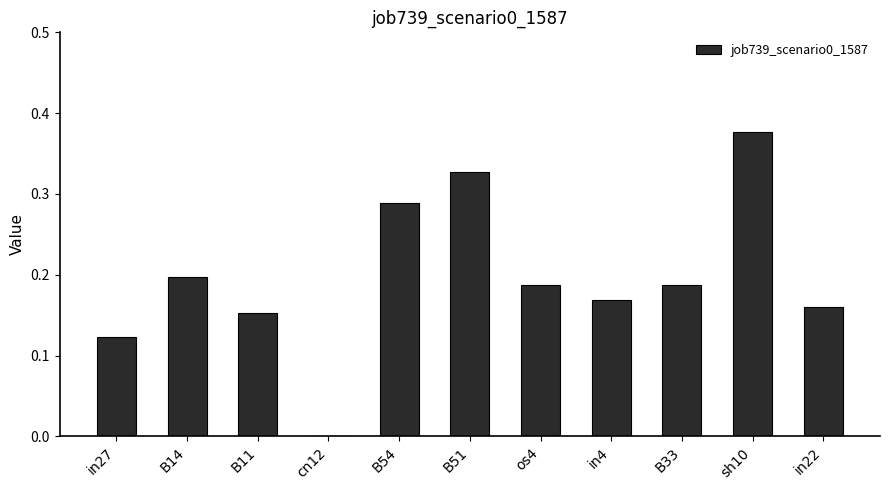

At which category does the chart reach its peak across all series?

sh10